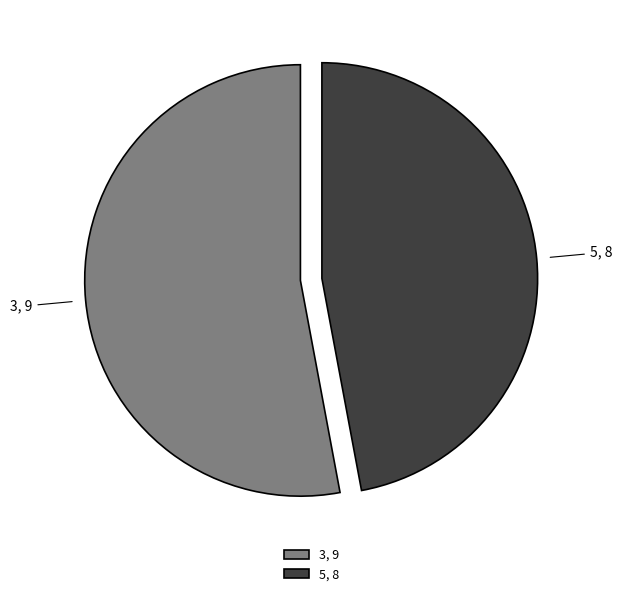

What is the majority slice?

3